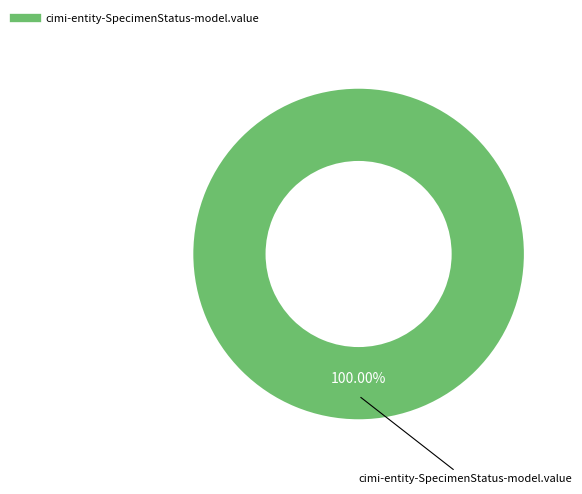

Does any single category account for the majority?

Yes